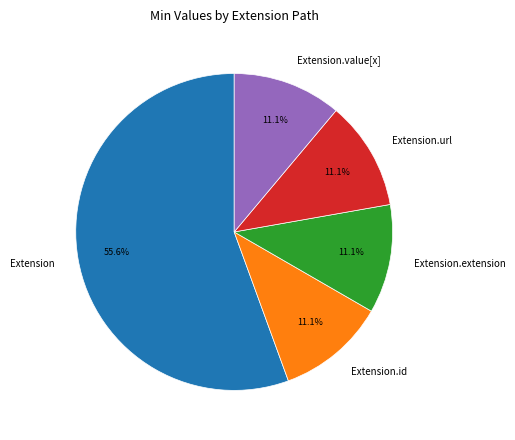

How many segments does this pie chart have?

5